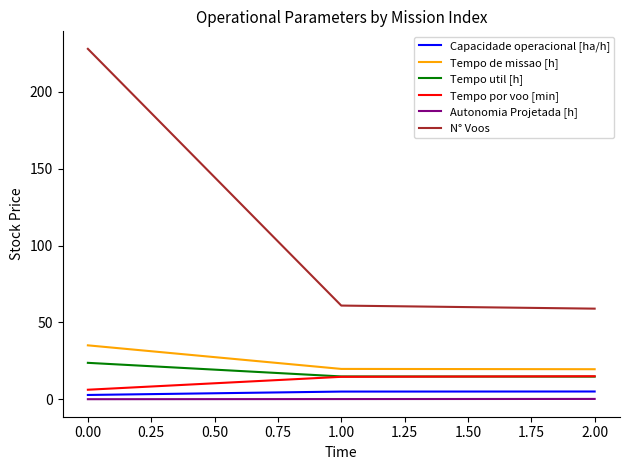

Which series has the widest spread of values?

N° Voos